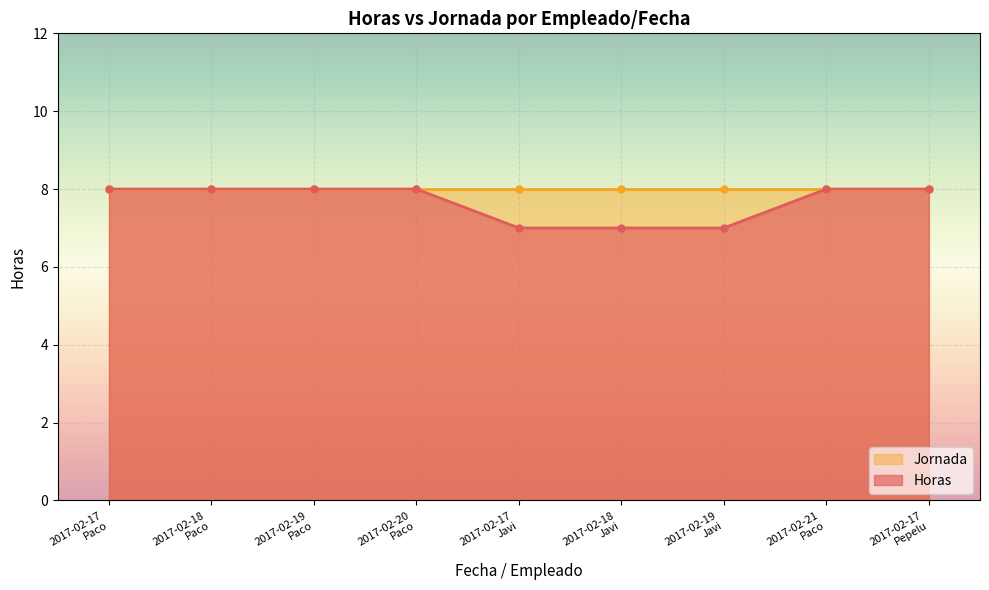

What is the label of the 6th point from the right?

2017-02-20
Paco